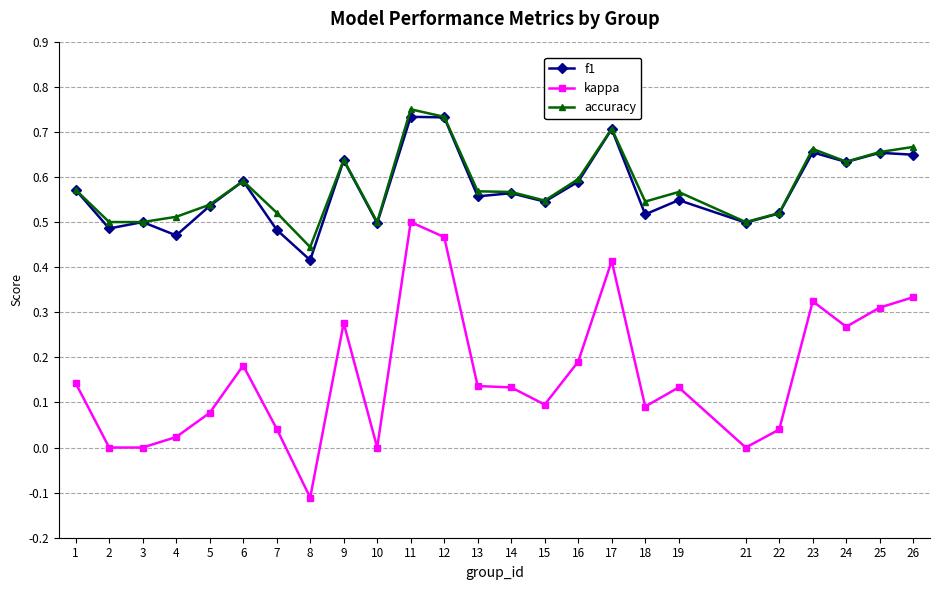

Rank the series at 4 from lowest to highest value.

kappa, f1, accuracy